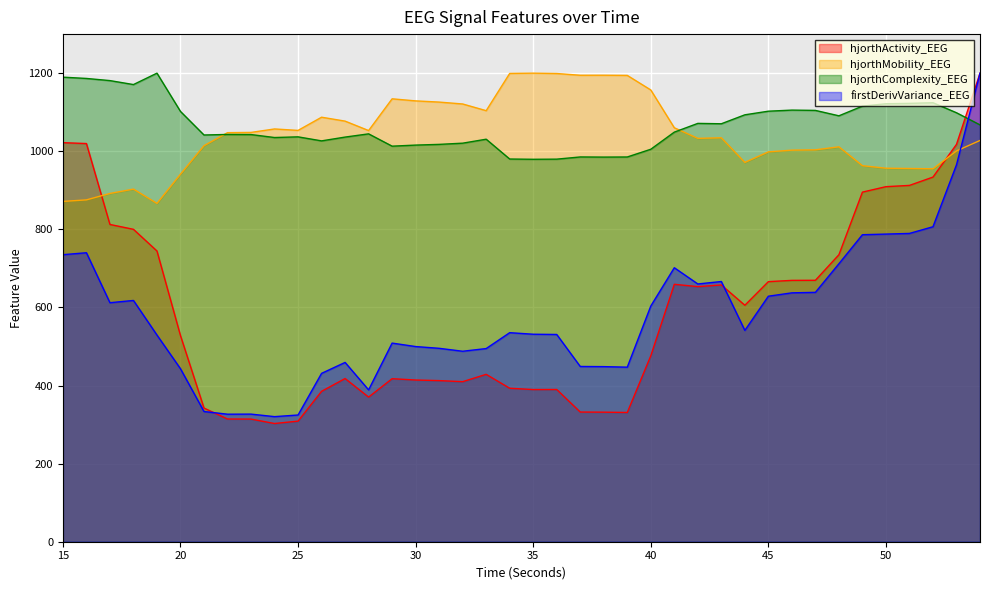

Which category has the highest value across all series?

54